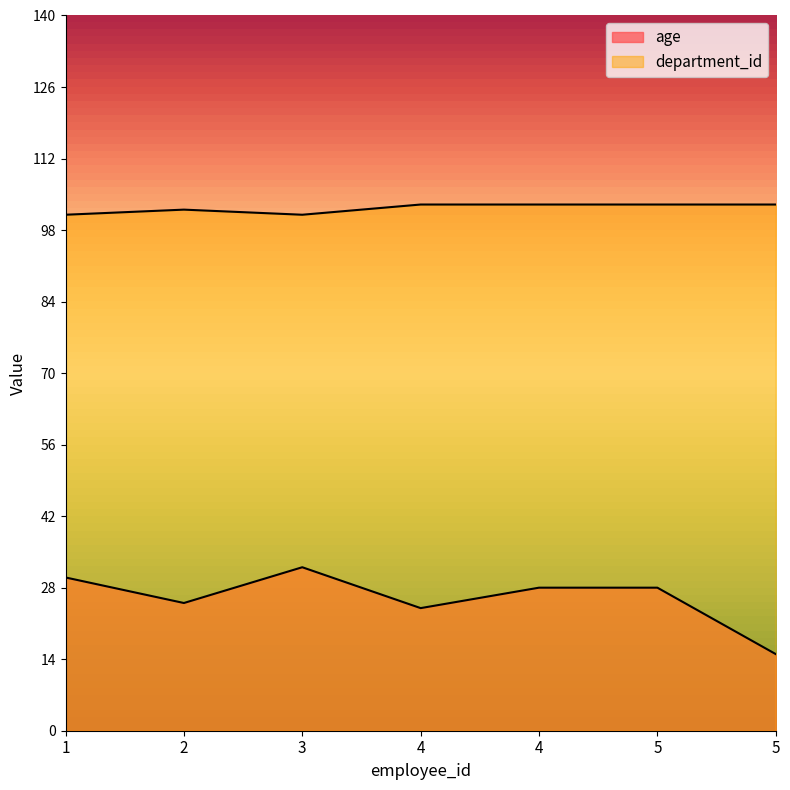

Does the chart display data point markers on the line(s)?

No